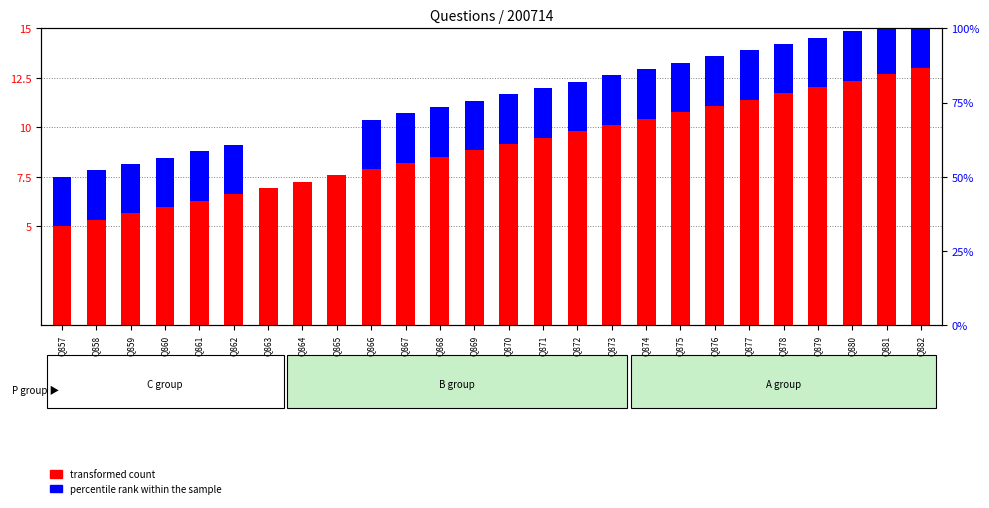

Reading left to right, what are all the values shown in this chart?

transformed count: 5.0	5.3	5.6	6.0	6.3	6.6	6.9	7.2	7.6	7.9	8.2	8.5	8.8	9.2	9.5	9.8	10.1	10.4	10.8	11.1	11.4	11.7	12.0	12.4	12.7	13.0
percentile rank within the sample: 2.5	2.5	2.5	2.5	2.5	2.5	0.0	0.0	0.0	2.5	2.5	2.5	2.5	2.5	2.5	2.5	2.5	2.5	2.5	2.5	2.5	2.5	2.5	2.5	2.5	2.5